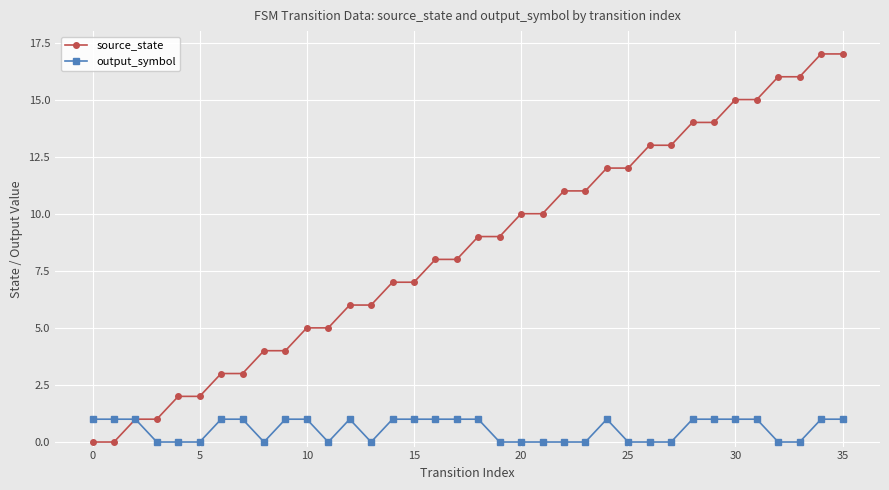

True or false: output_symbol has more than 0 interior local peaks.

True